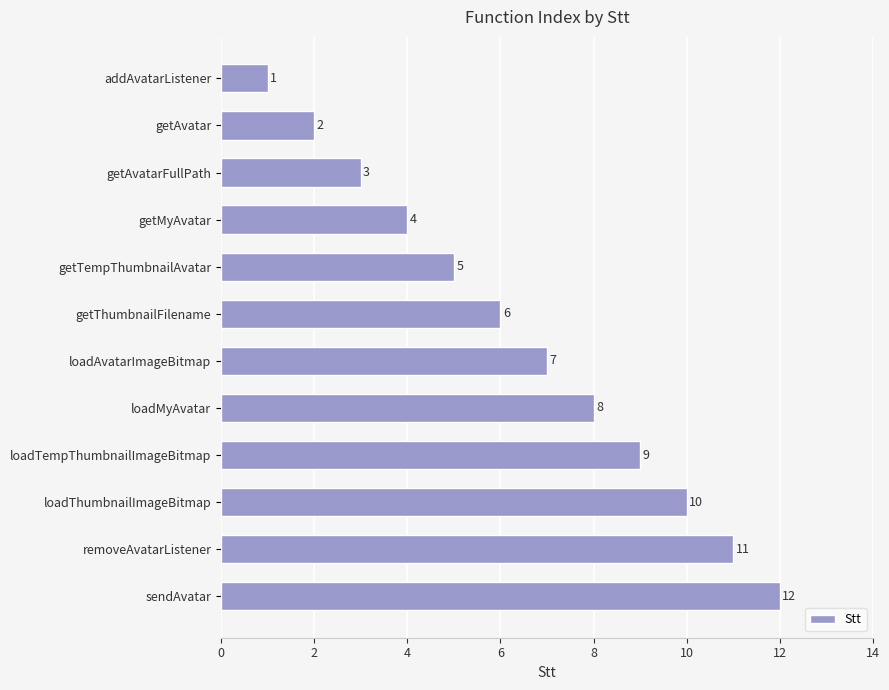

What is the sum of the values at getAvatar and getMyAvatar?

6